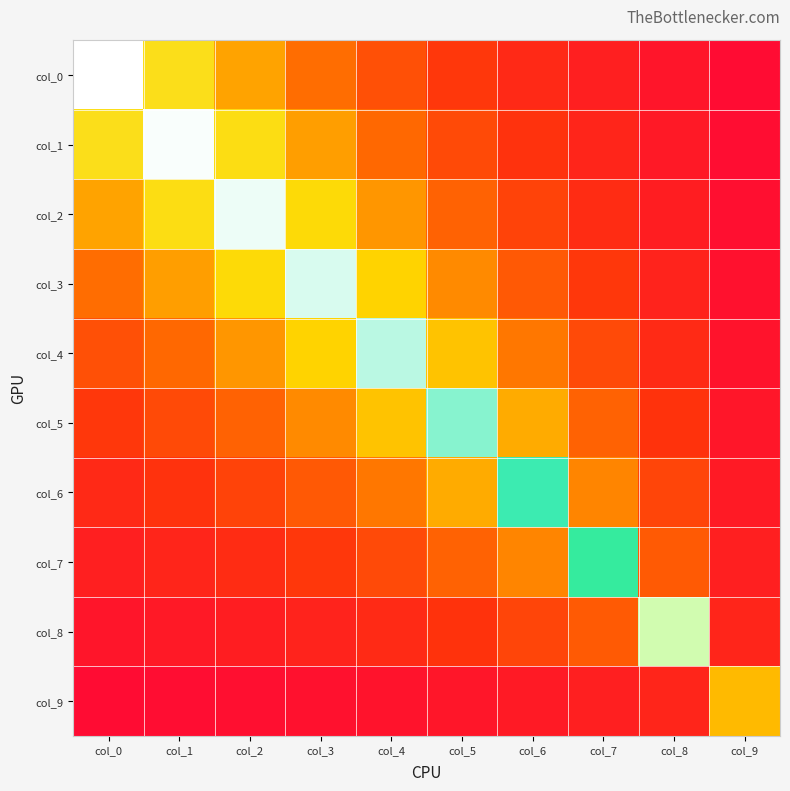

At col_8, list the series in order from smallest to largest.

col_0, col_1, col_2, col_3, col_9, col_4, col_5, col_6, col_7, col_8